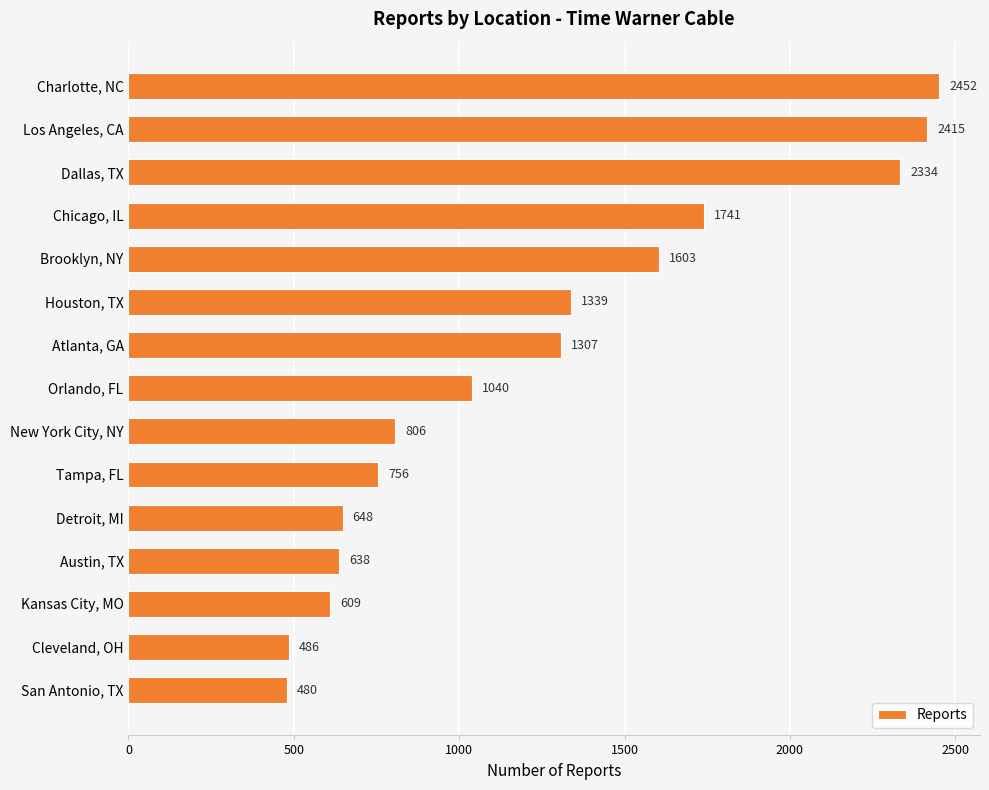

What is the change in value from Tampa, FL to Austin, TX?

-118